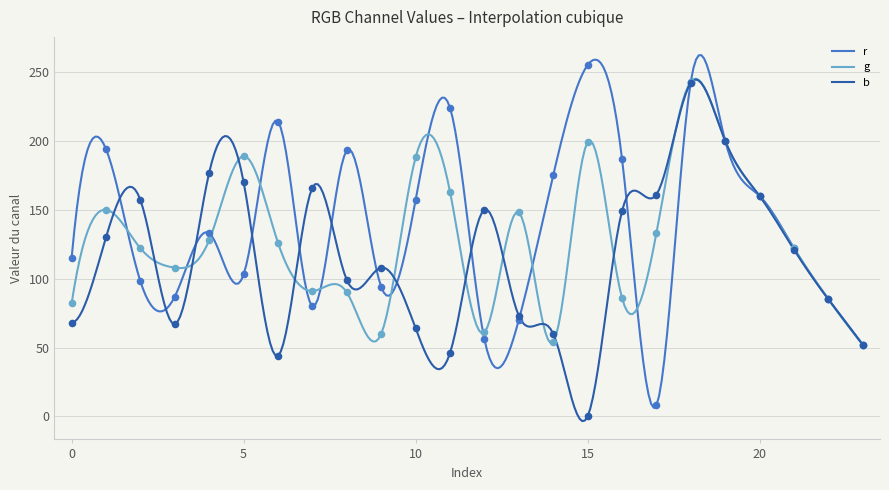

Which series has the largest total across all categories?

r